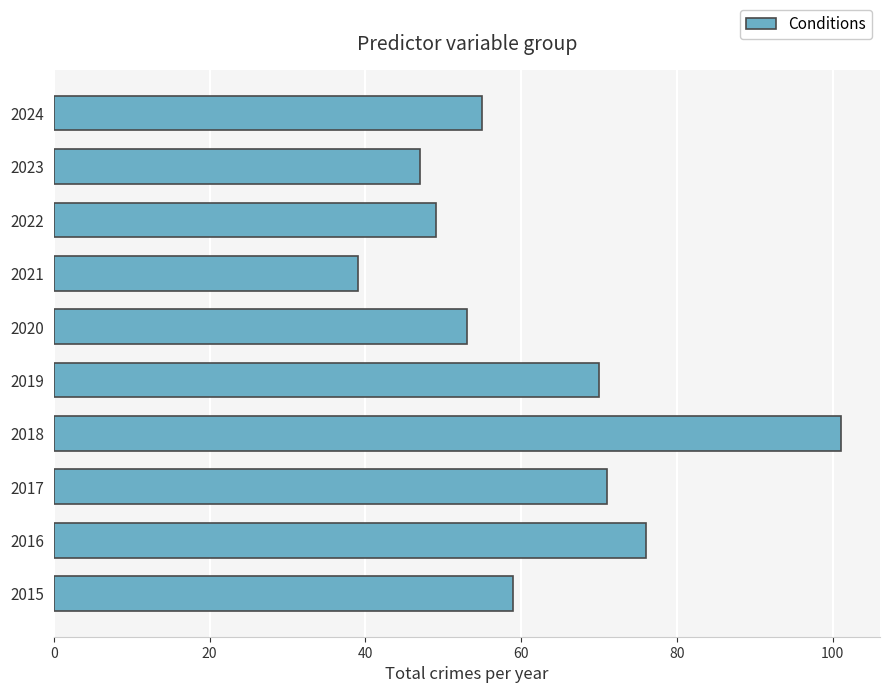

Reading bottom to top, list all the values displayed in this chart.

2015=59	2016=76	2017=71	2018=101	2019=70	2020=53	2021=39	2022=49	2023=47	2024=55